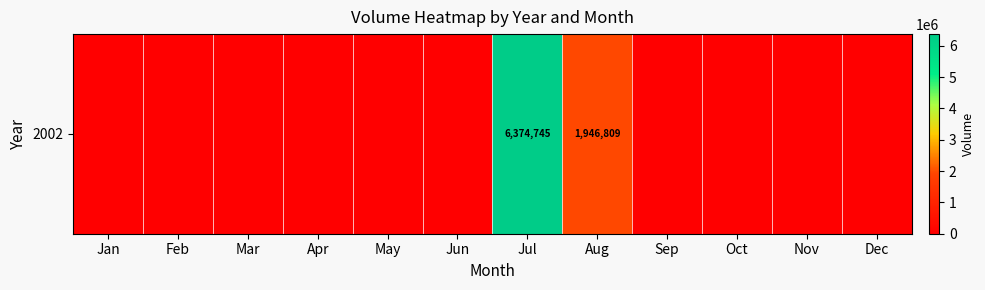

What is the maximum value shown in the chart?

6374745